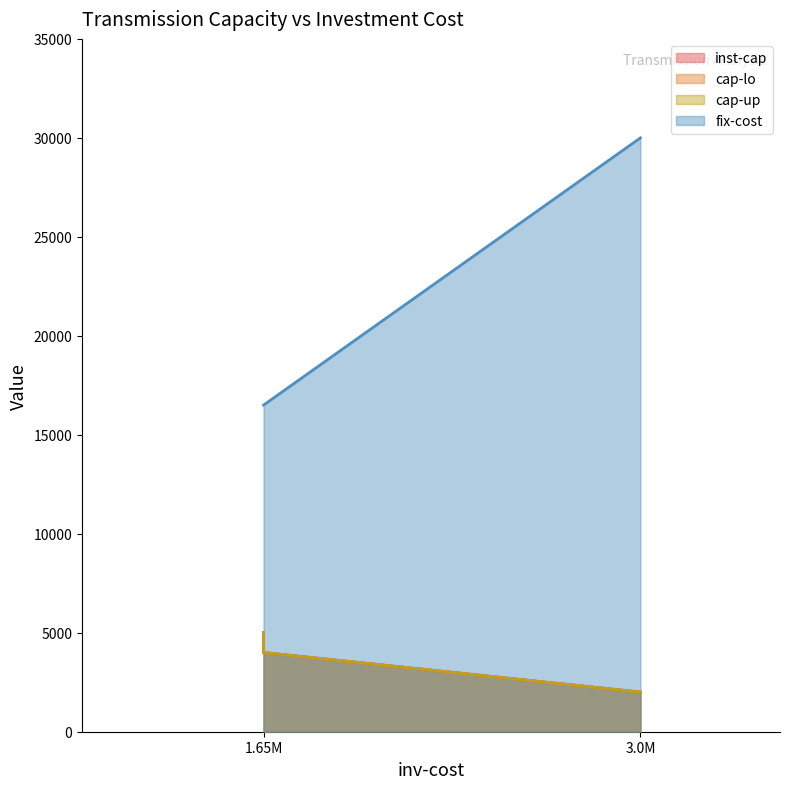

What is the minimum value for cap-up?

2000